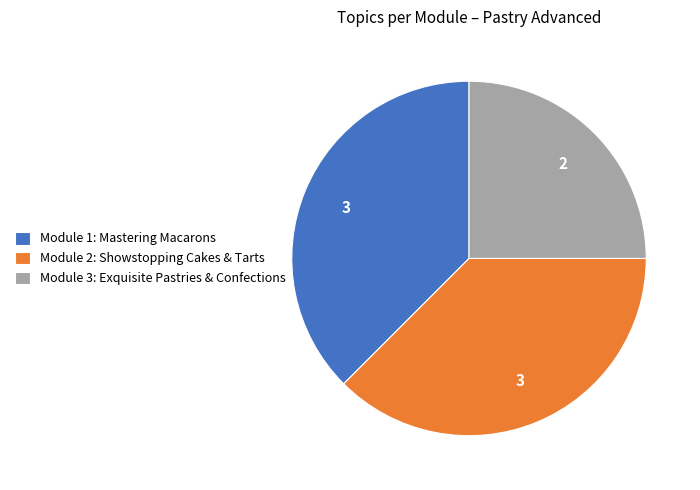

Which has a higher value, Module 3: Exquisite Pastries & Confections or Module 1: Mastering Macarons?

Module 1: Mastering Macarons